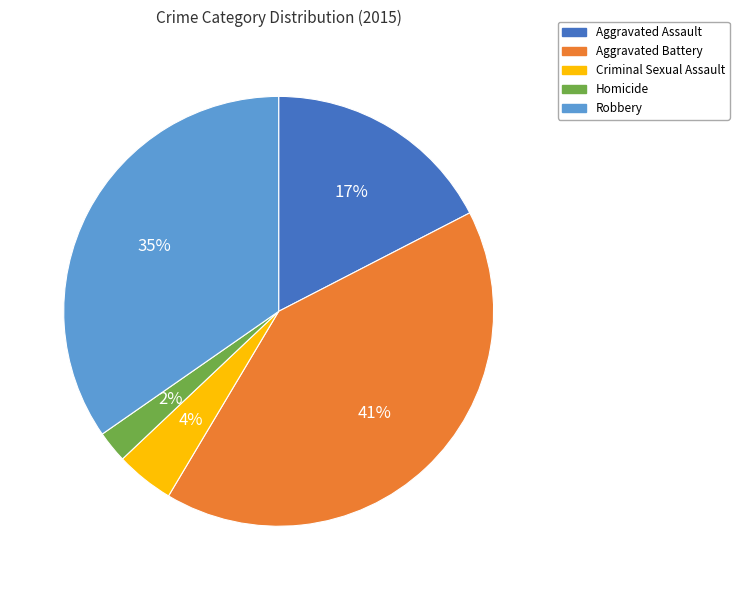

To the nearest percent, what is the difference between the largest and smallest slice percentages?

39%